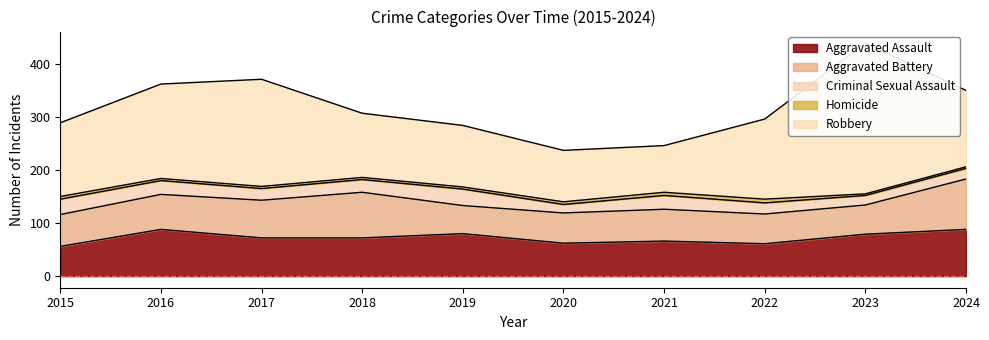

Rank the series by their maximum value, from highest to lowest.

Robbery, Aggravated Battery, Aggravated Assault, Criminal Sexual Assault, Homicide